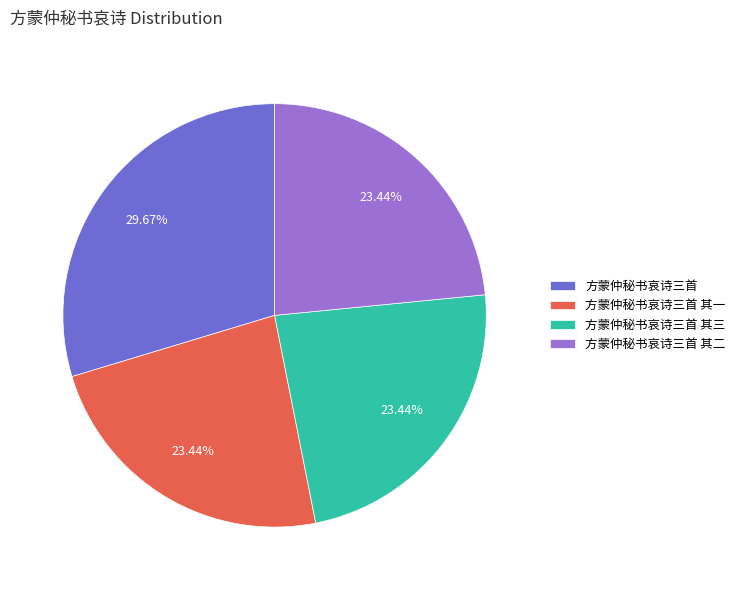

What is the ratio of the value at 方蒙仲秘书哀诗三首 其二 to the value at 方蒙仲秘书哀诗三首?

0.8